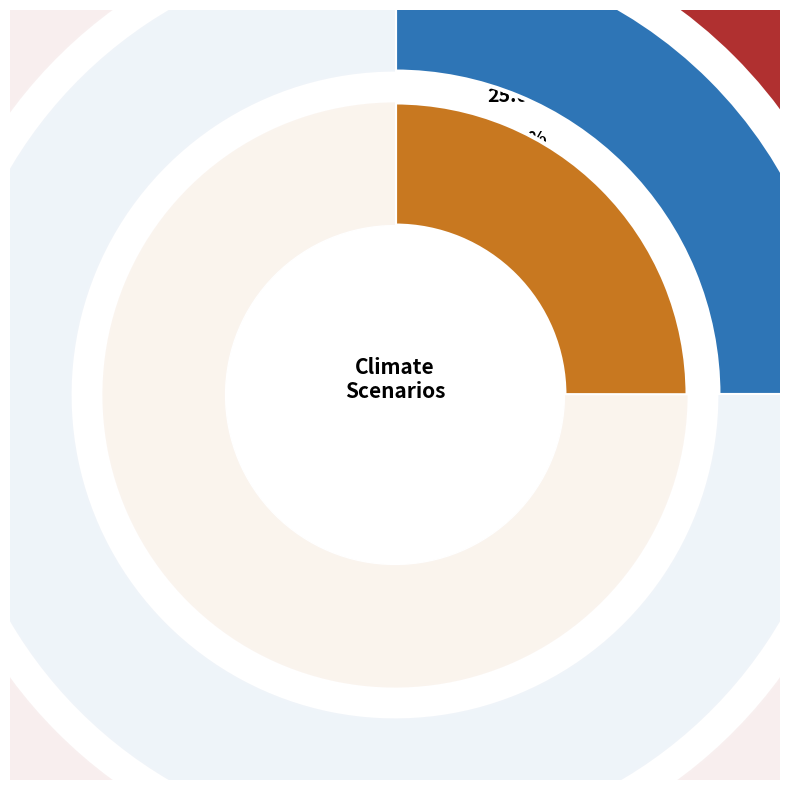

Does values_2050 represent more than half of the total?

No